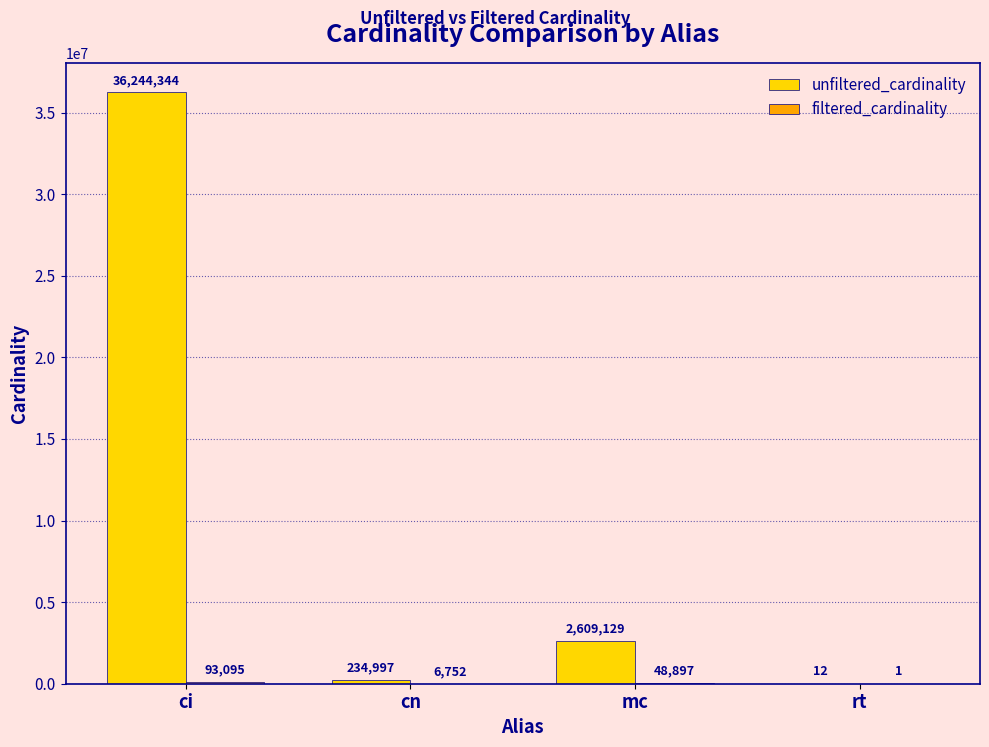

What is the greatest value displayed?

36244344